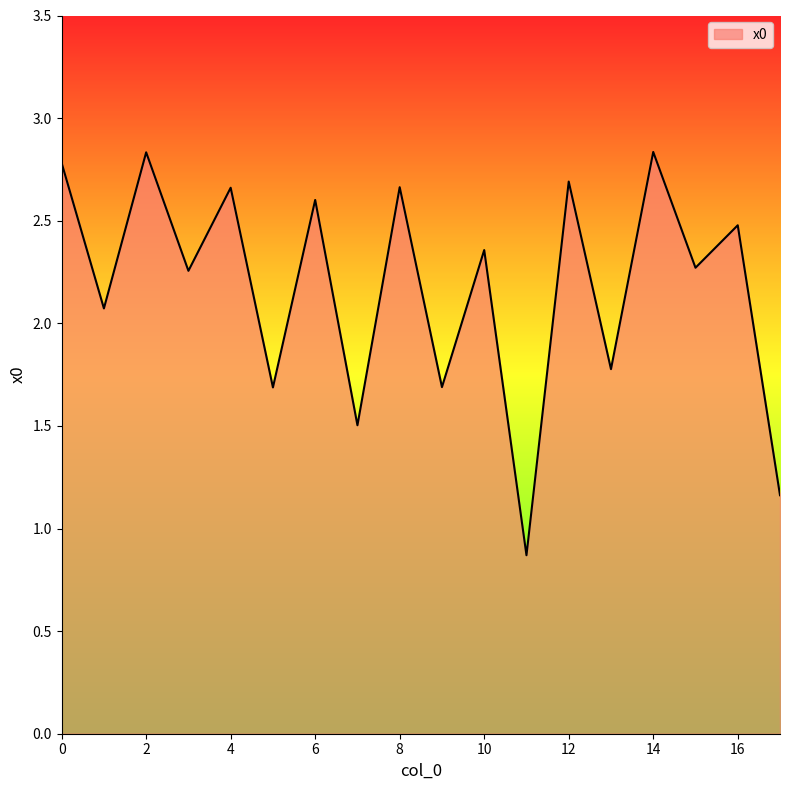

What is the difference between the maximum and minimum values?

2.0